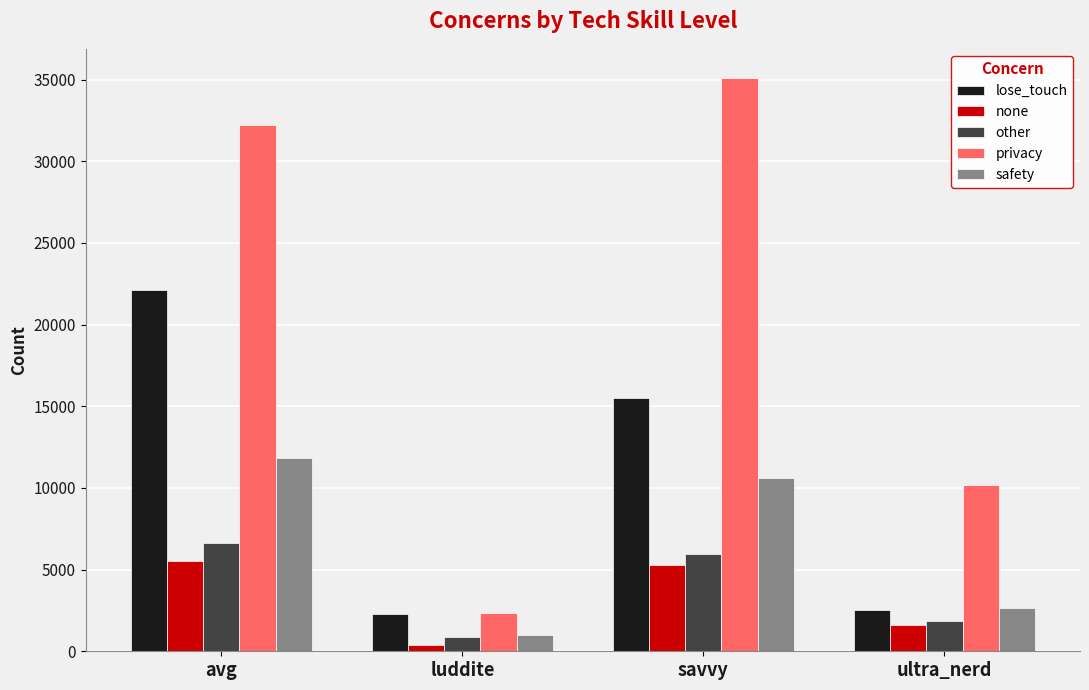

Read the other value at luddite, to the nearest 100.

900